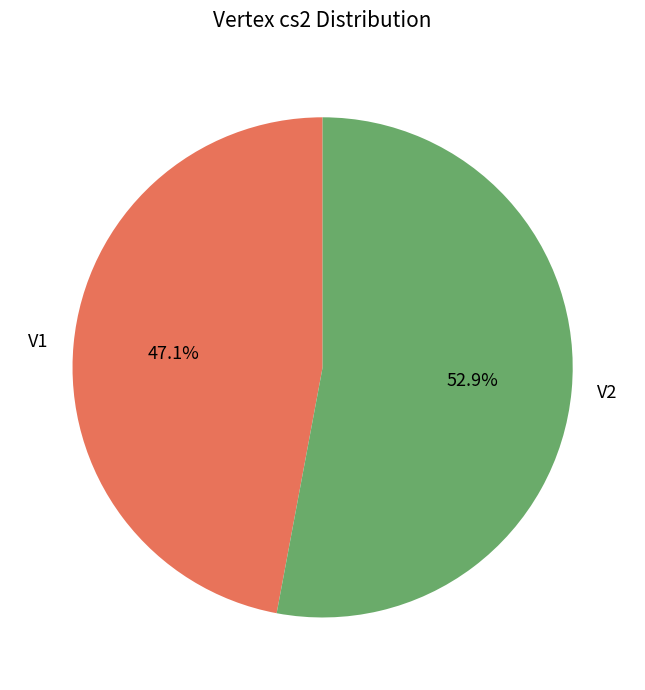

Rank the categories by value from highest to lowest.

V2, V1